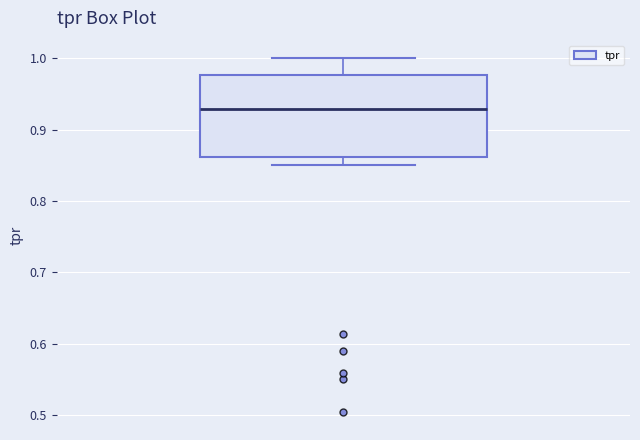

Read this box plot against the y-axis: the position of the median line, the range covered by the box, and the ends of both whiskers. The values are not printed on the chart, so give them approximately, as read against the axis.

median 0.93, box 0.86 to 0.98, whiskers 0.85 to 1.00